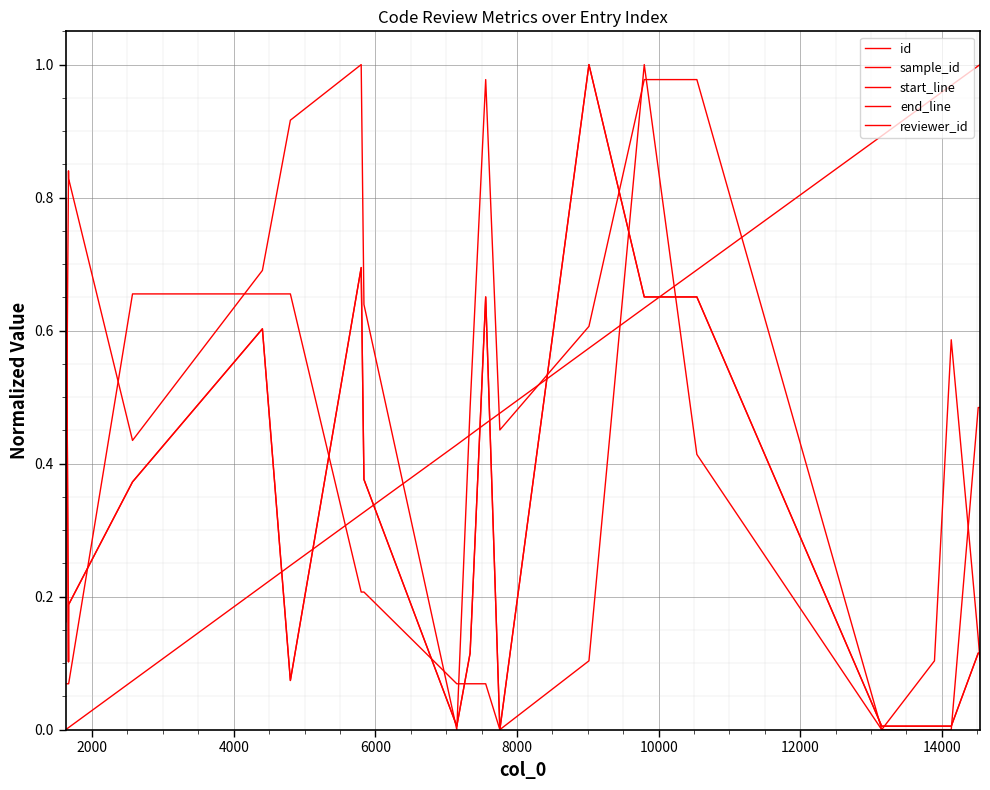

Is this an area chart (filled region under the line)?

No